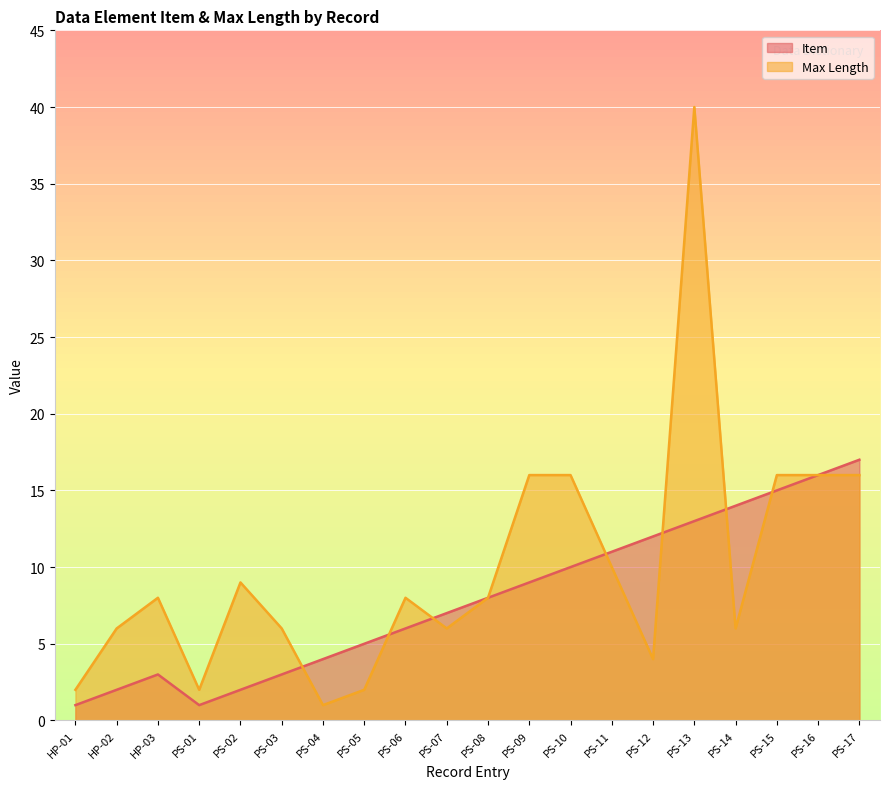

What is the label of the 18th point from the left?

PS-15